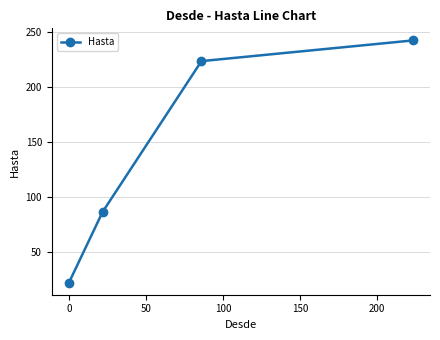

Reading left to right, list all the values displayed in this chart.

21.8	86.0	223.2	242.0